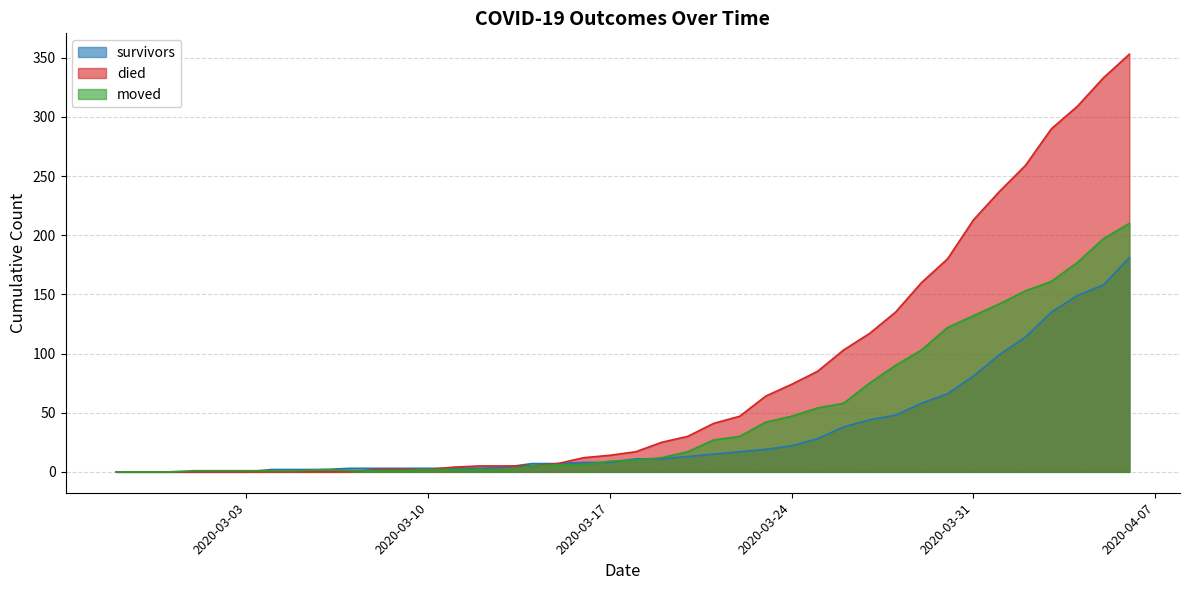

Is the value of died at 2020-03-03 greater than the value of survivors at 2020-03-24?

No